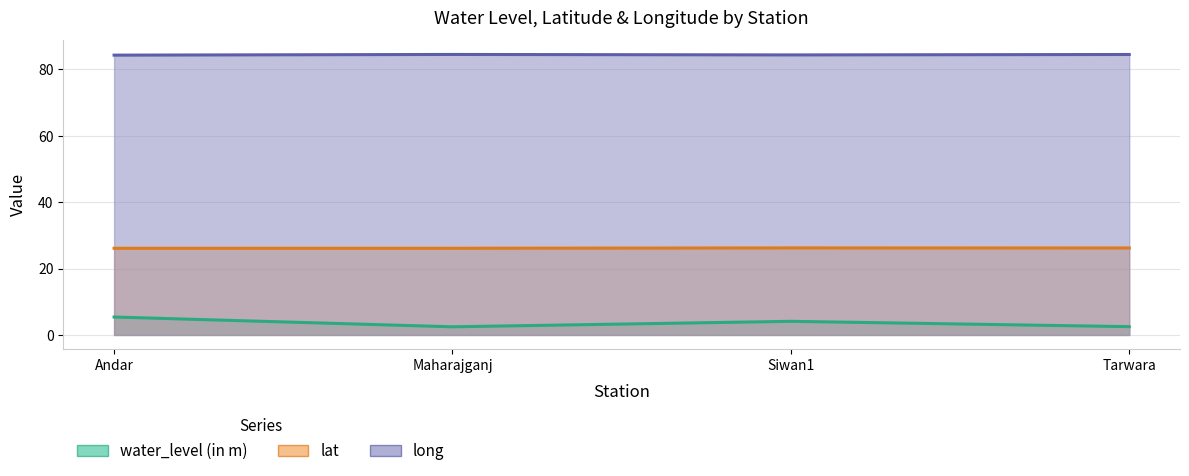

At how many categories does at least one series exceed 38?

4